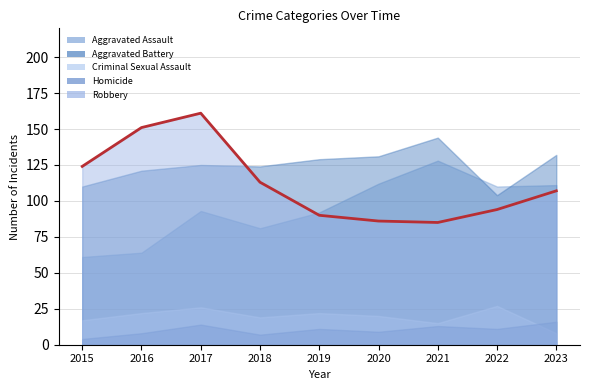

True or false: Aggravated Battery and Homicide intersect in this chart.

False